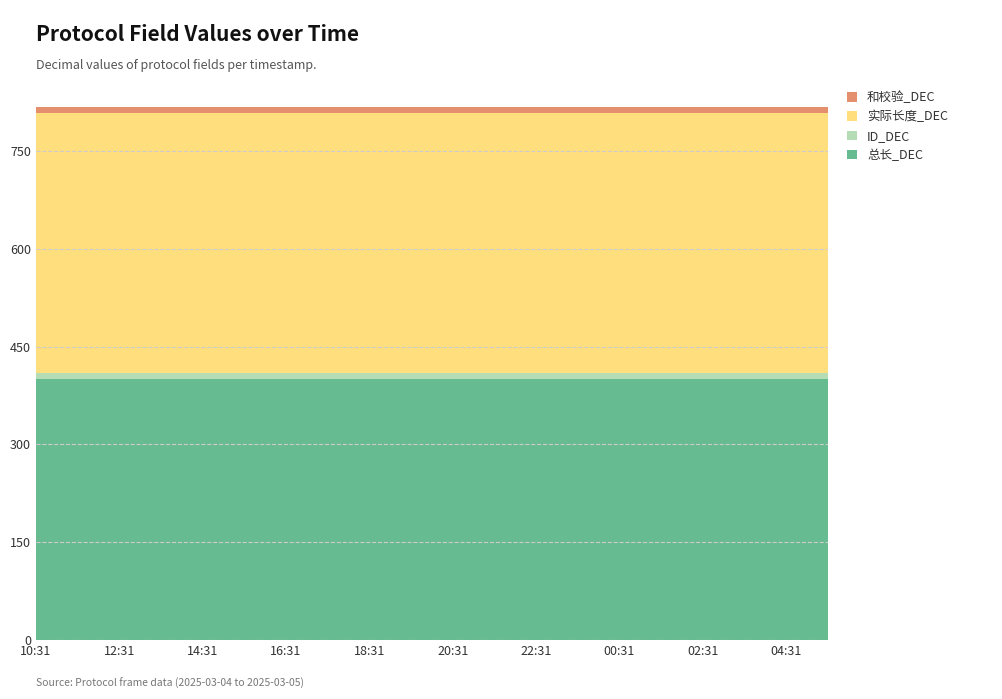

Reading right to left, list all the values displayed in this chart.

总长_DEC: 05:31=400	04:31=400	03:31=400	02:31=400	01:31=400	00:31=400	23:31=400	22:31=400	21:31=400	20:31=400	19:31=400	18:31=400	17:31=400	16:31=400	15:31=400	14:31=400	13:31=400	12:31=400	11:31=400	10:31=400
ID_DEC: 05:31=9	04:31=9	03:31=9	02:31=9	01:31=9	00:31=9	23:31=9	22:31=9	21:31=9	20:31=9	19:31=9	18:31=9	17:31=9	16:31=9	15:31=9	14:31=9	13:31=9	12:31=9	11:31=9	10:31=9
实际长度_DEC: 05:31=400	04:31=400	03:31=400	02:31=400	01:31=400	00:31=400	23:31=400	22:31=400	21:31=400	20:31=400	19:31=400	18:31=400	17:31=400	16:31=400	15:31=400	14:31=400	13:31=400	12:31=400	11:31=400	10:31=400
和校验_DEC: 05:31=9	04:31=9	03:31=9	02:31=9	01:31=9	00:31=9	23:31=9	22:31=9	21:31=9	20:31=9	19:31=9	18:31=9	17:31=9	16:31=9	15:31=9	14:31=9	13:31=9	12:31=9	11:31=9	10:31=9